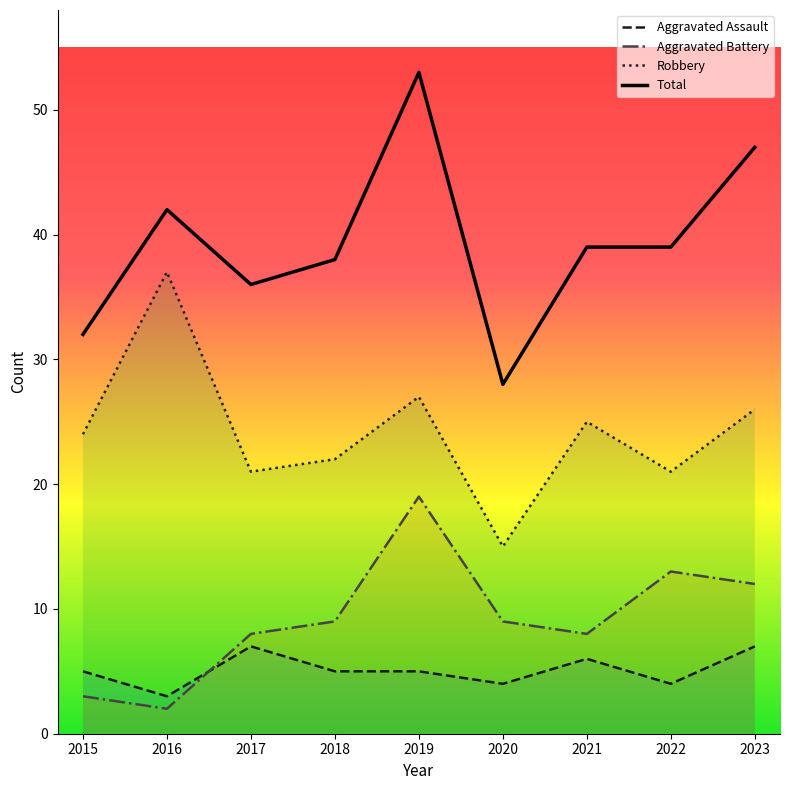

True or false: Total and Aggravated Battery cross at least once.

False